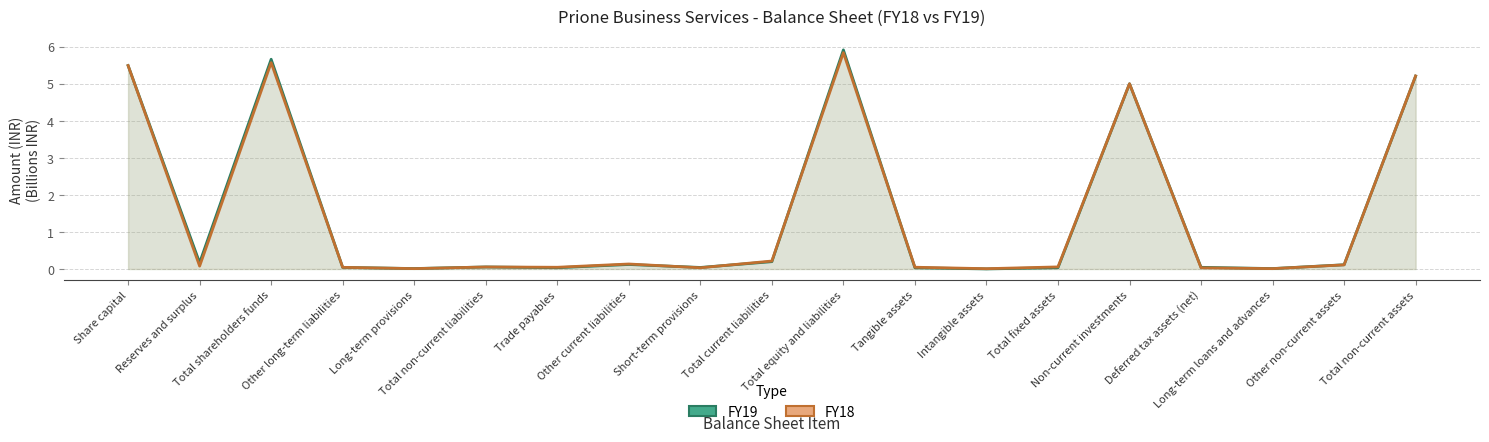

True or false: FY19 line and FY18 line cross at least once.

True